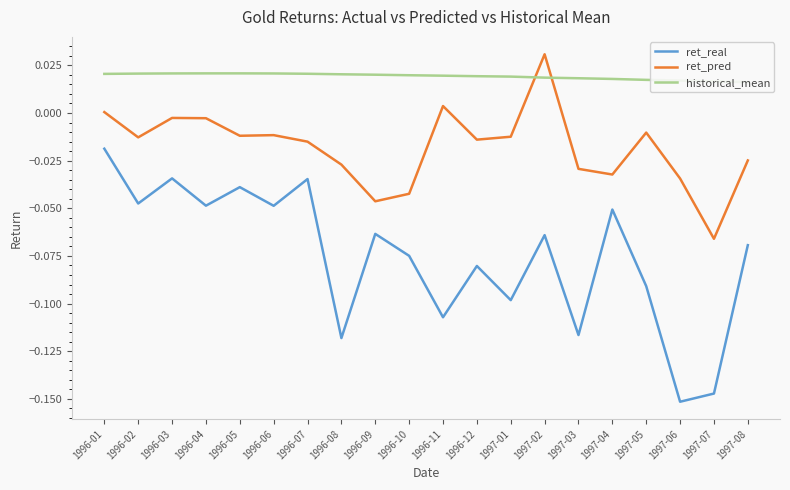

Reading left to right, extract all data points from this chart.

ret_real: 1996-01=-0.0	1996-02=-0.0	1996-03=-0.0	1996-04=-0.0	1996-05=-0.0	1996-06=-0.0	1996-07=-0.0	1996-08=-0.1	1996-09=-0.1	1996-10=-0.1	1996-11=-0.1	1996-12=-0.1	1997-01=-0.1	1997-02=-0.1	1997-03=-0.1	1997-04=-0.1	1997-05=-0.1	1997-06=-0.2	1997-07=-0.1	1997-08=-0.1
ret_pred: 1996-01=0.0	1996-02=-0.0	1996-03=-0.0	1996-04=-0.0	1996-05=-0.0	1996-06=-0.0	1996-07=-0.0	1996-08=-0.0	1996-09=-0.0	1996-10=-0.0	1996-11=0.0	1996-12=-0.0	1997-01=-0.0	1997-02=0.0	1997-03=-0.0	1997-04=-0.0	1997-05=-0.0	1997-06=-0.0	1997-07=-0.1	1997-08=-0.0
historical_mean: 1996-01=0.0	1996-02=0.0	1996-03=0.0	1996-04=0.0	1996-05=0.0	1996-06=0.0	1996-07=0.0	1996-08=0.0	1996-09=0.0	1996-10=0.0	1996-11=0.0	1996-12=0.0	1997-01=0.0	1997-02=0.0	1997-03=0.0	1997-04=0.0	1997-05=0.0	1997-06=0.0	1997-07=0.0	1997-08=0.0